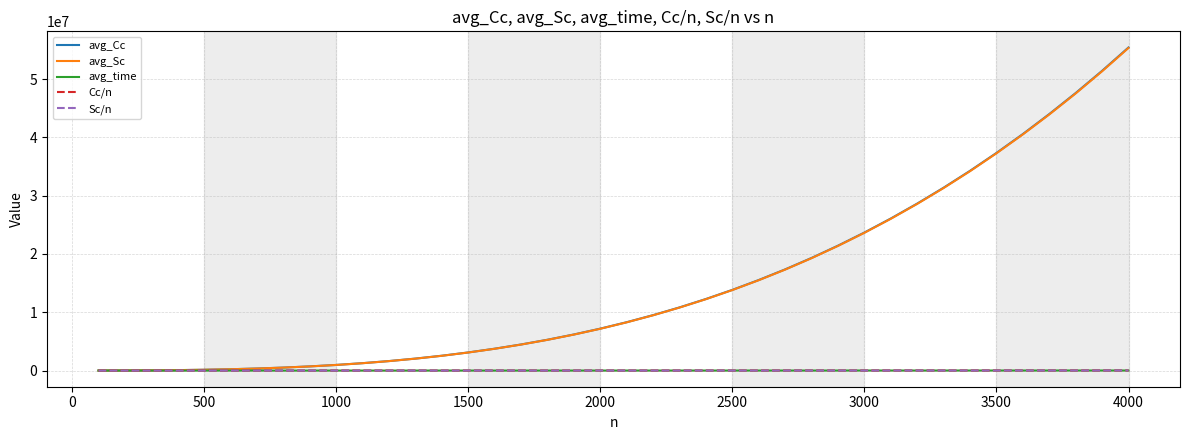

Which series has the widest spread of values?

avg_Cc